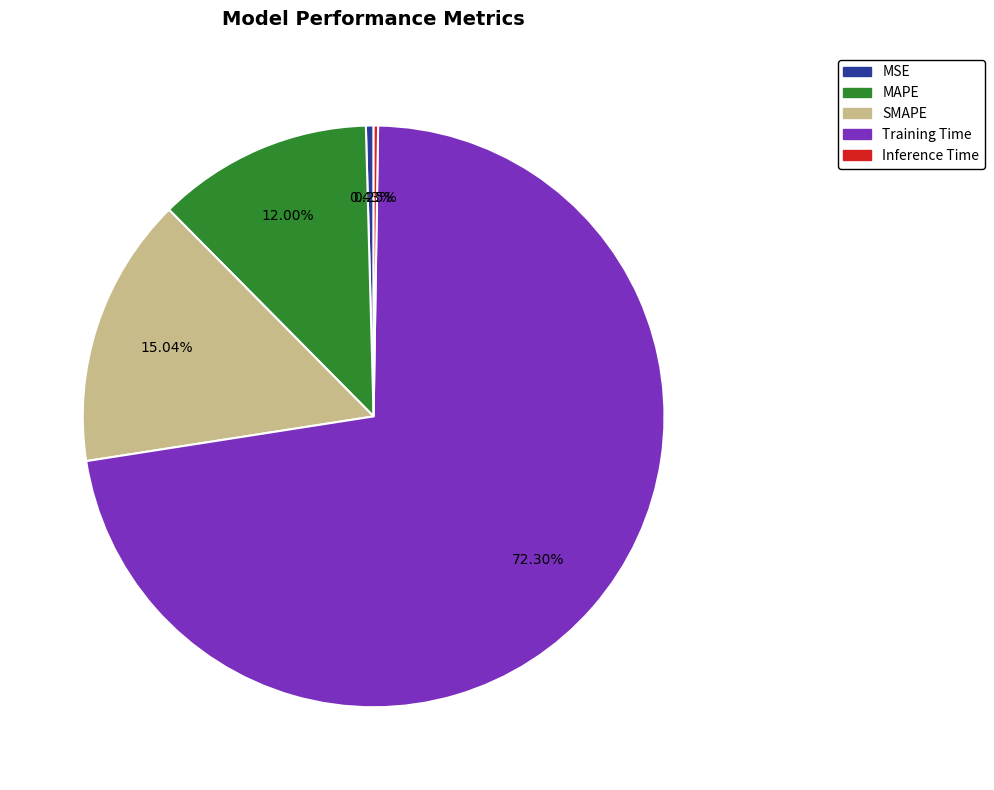

Which category has the biggest portion of the pie?

Training Time